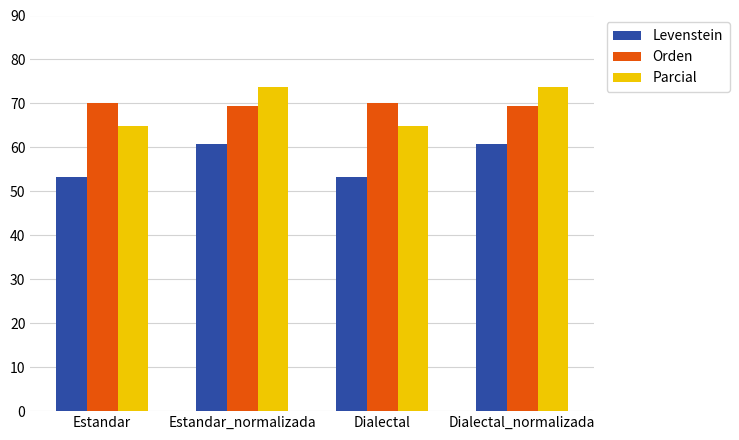

What is the sum of all Parcial values?

277.1